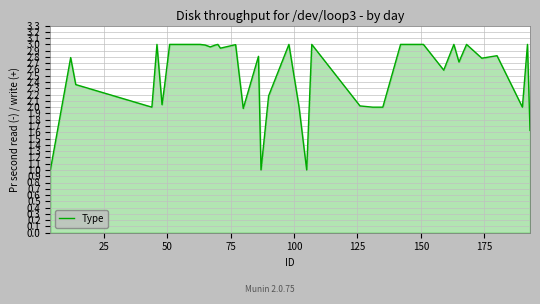

What is the smallest value displayed?

1.0